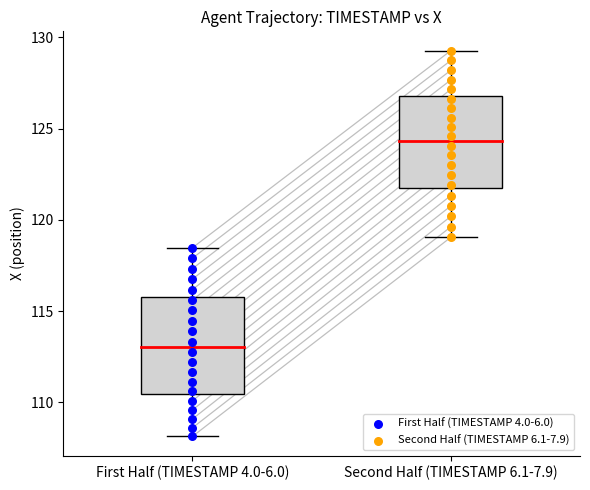

Which series has the largest Y range (max minus min)?

First Half (TIMESTAMP 4.0-6.0)